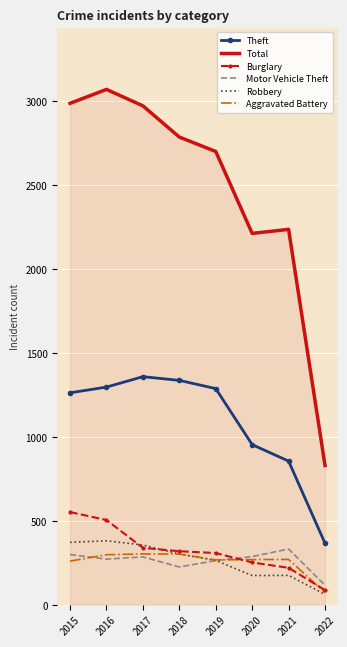

Which series ends up on top after the final intersection of Motor Vehicle Theft and Aggravated Battery?

Motor Vehicle Theft